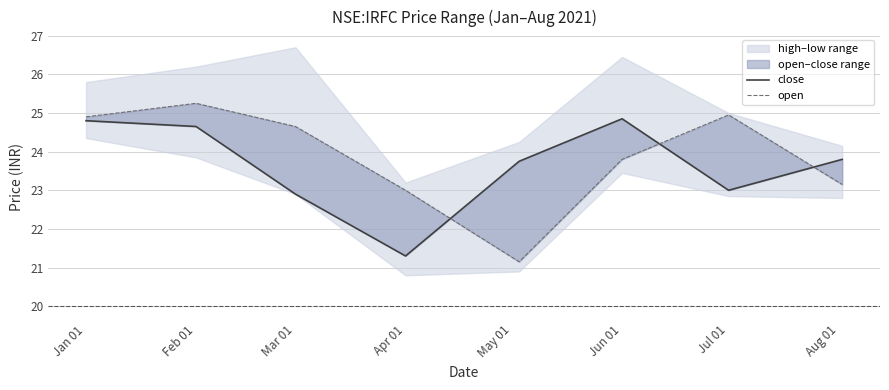

Rank the series at Feb 01 from lowest to highest value.

close, open